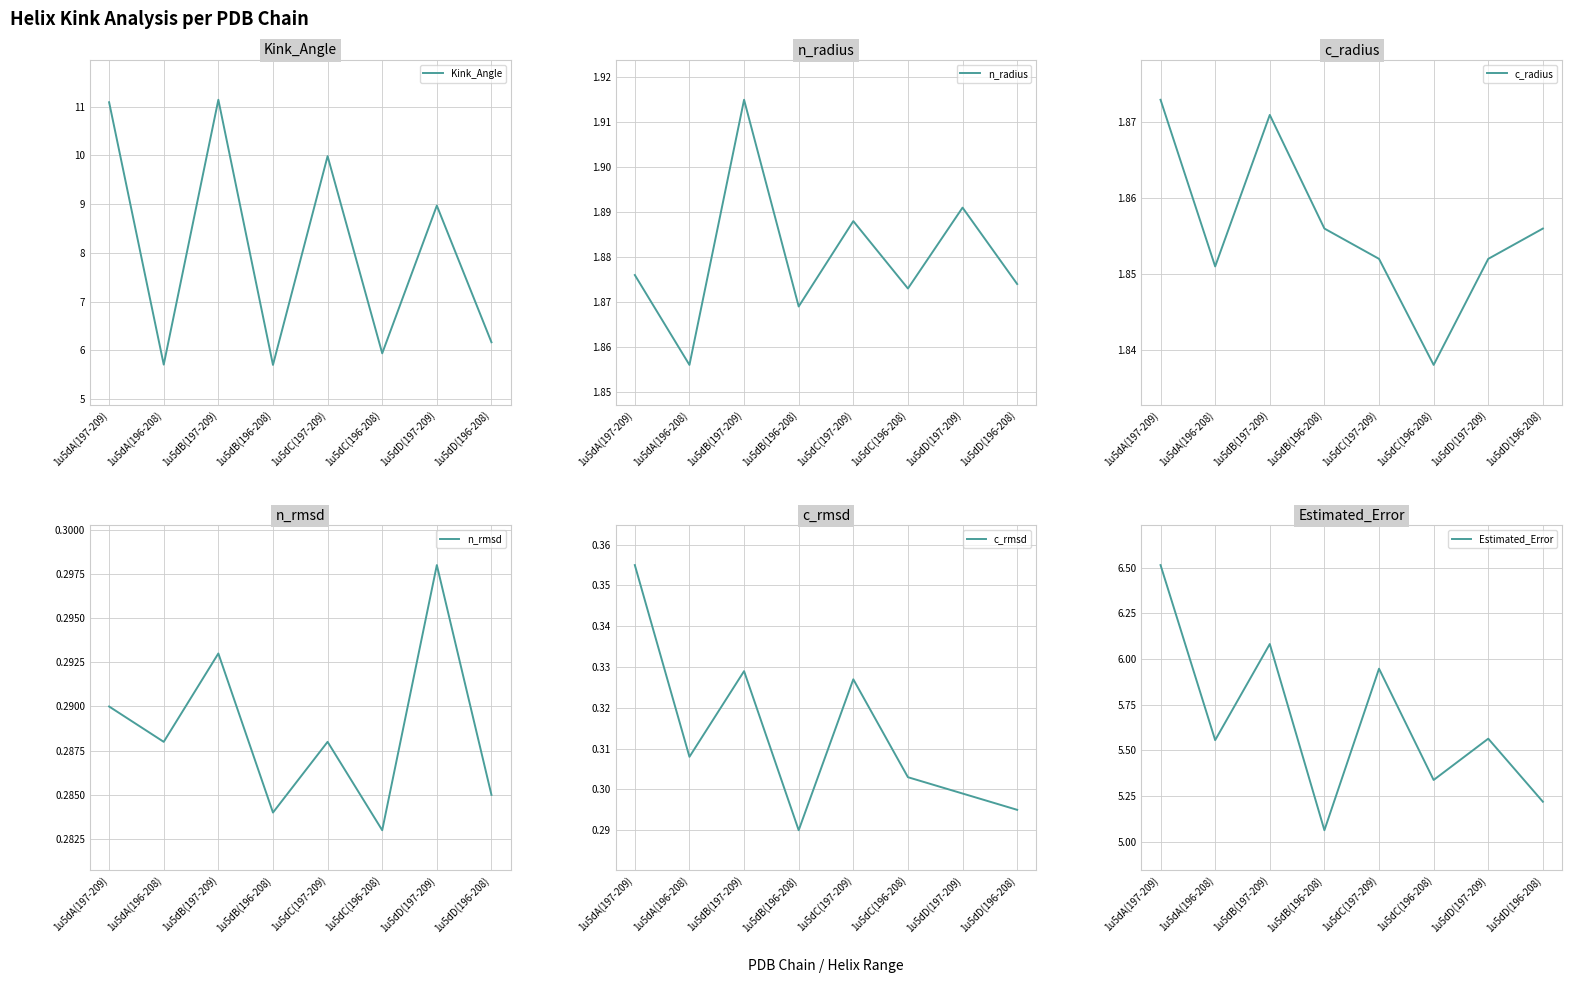

True or false: n_rmsd and Estimated_Error intersect in this chart.

False